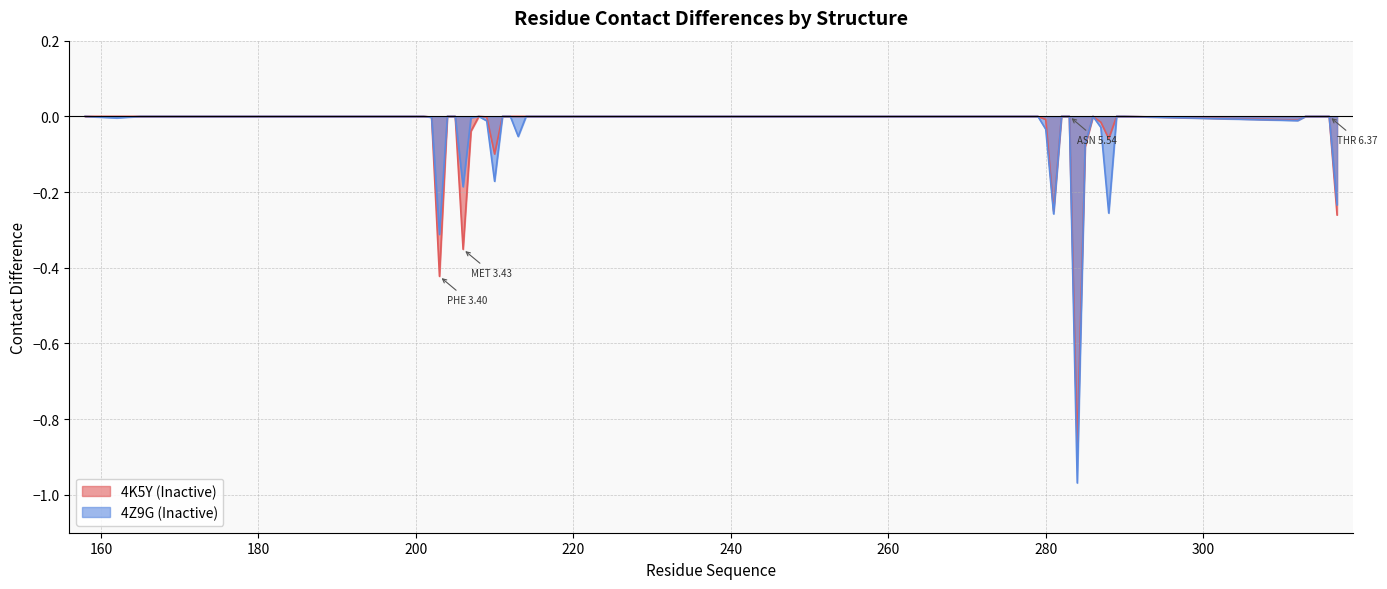

Between 215 and 290, which series saw the biggest shift?

4K5Y (Inactive)